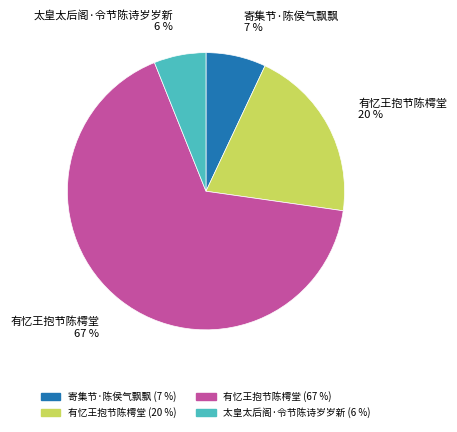

Is there any slice that represents more than half of the pie?

Yes